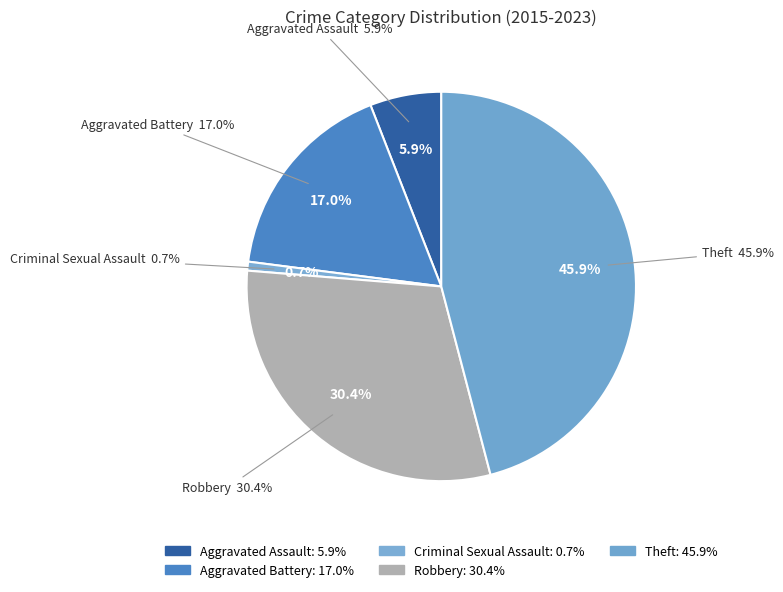

To the nearest percent, what is the combined percentage of Robbery and Aggravated Battery?

47%